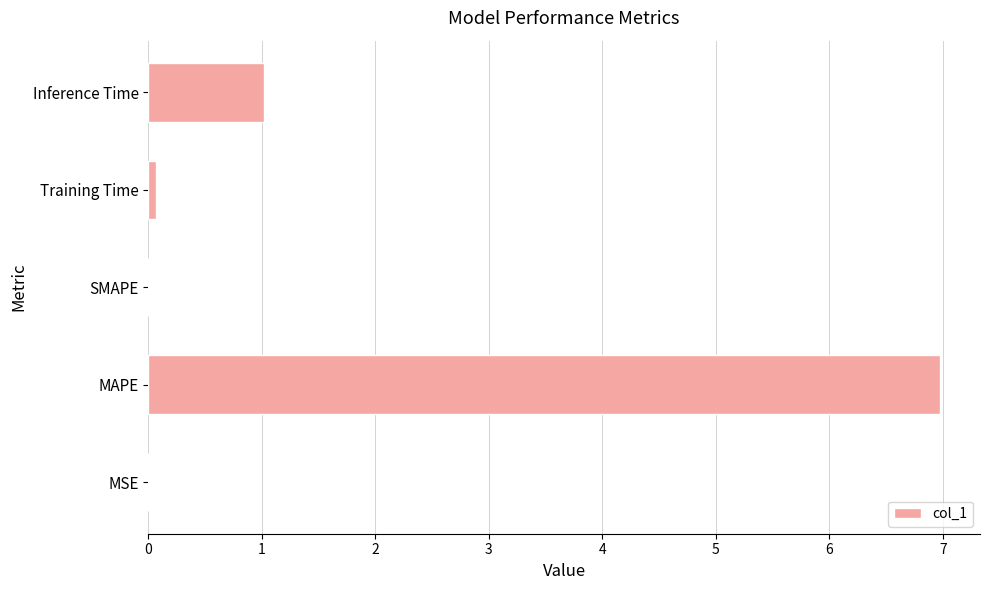

The value at SMAPE is 0.0. True or false?

True